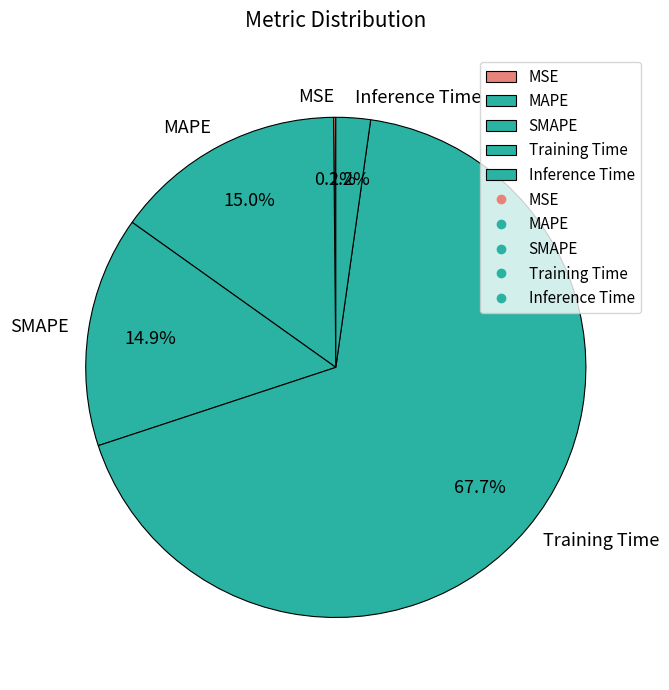

To the nearest percent, what percentage of the pie is MAPE?

15%